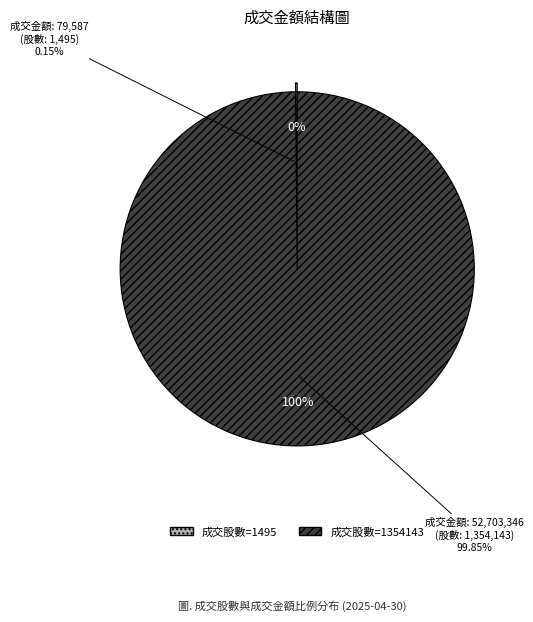

Count the number of slices in the pie.

2